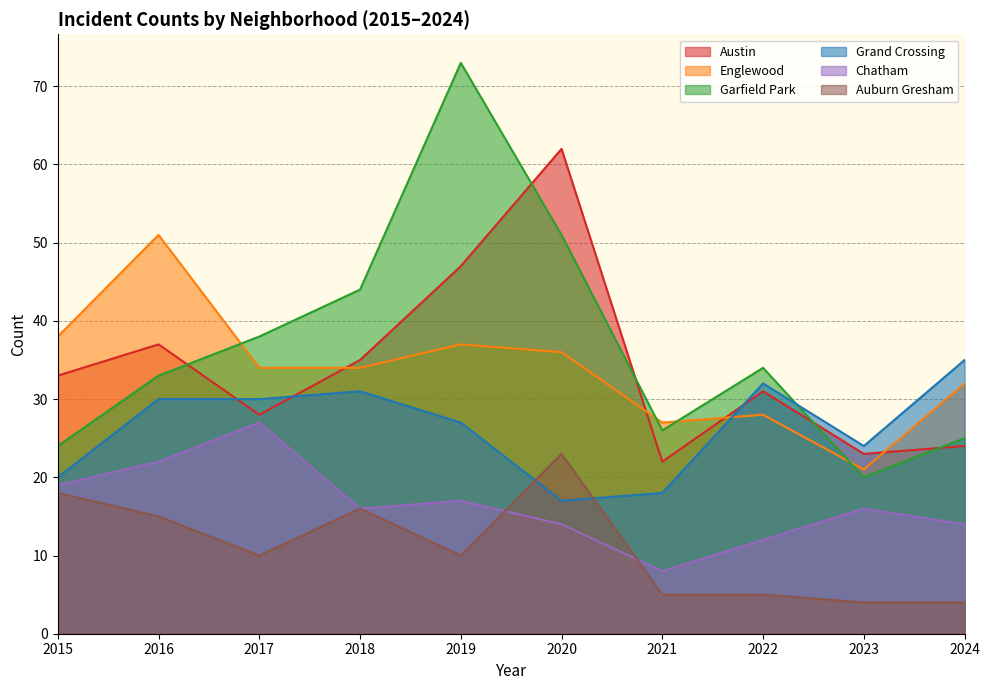

Which category has the highest value in the Grand Crossing series?

2024